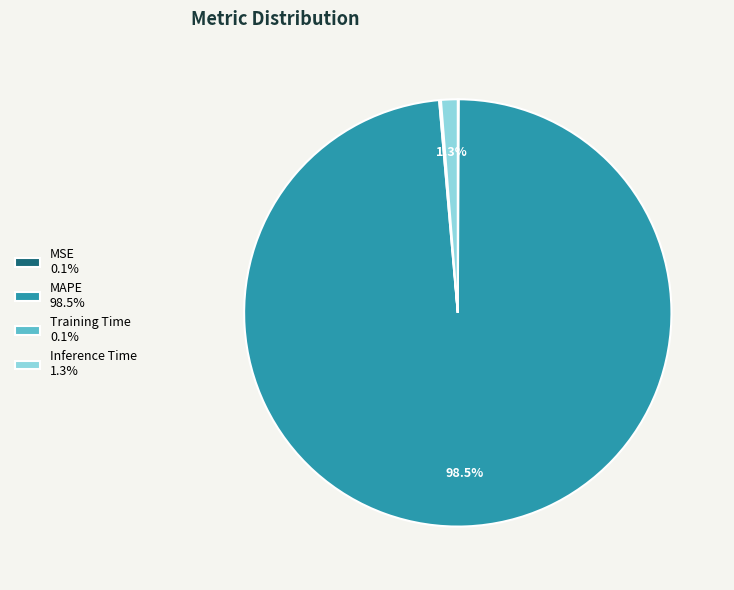

What is the majority slice?

MAPE